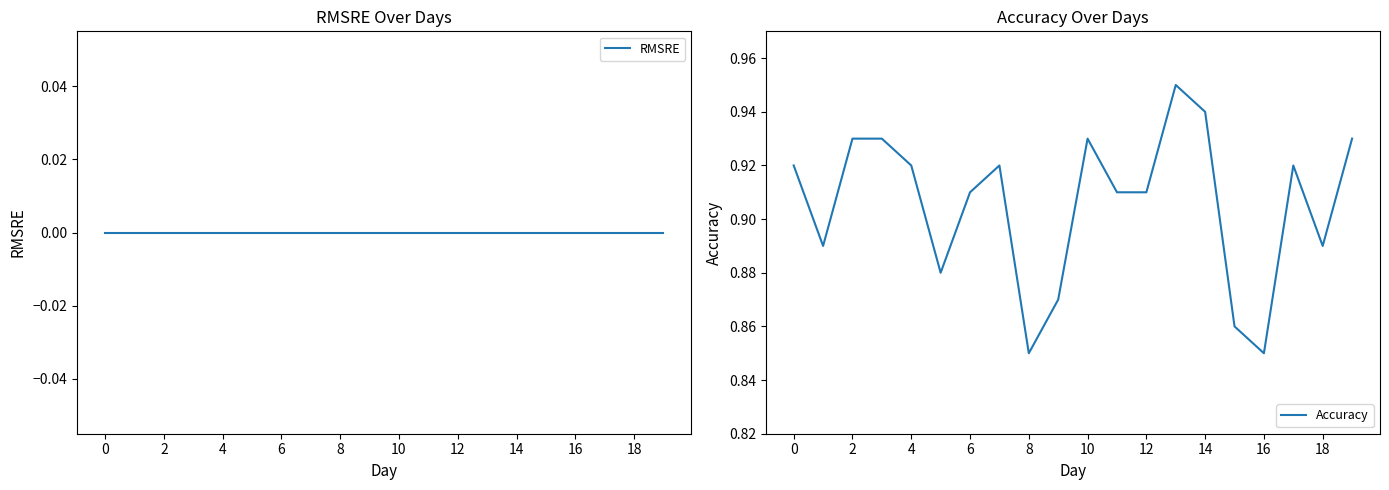

At which category does the chart reach its peak across all series?

13